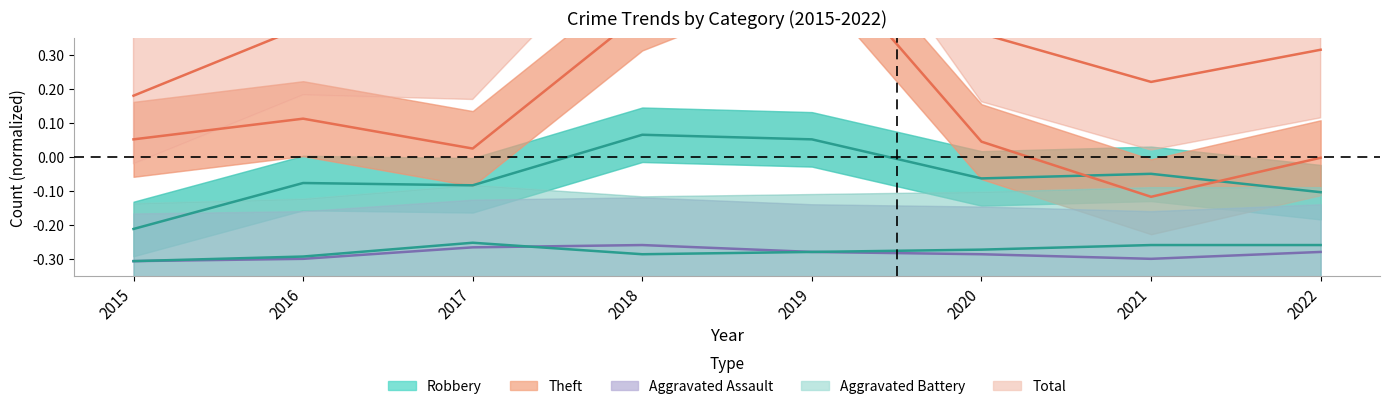

Does the chart display data point markers on the line(s)?

No